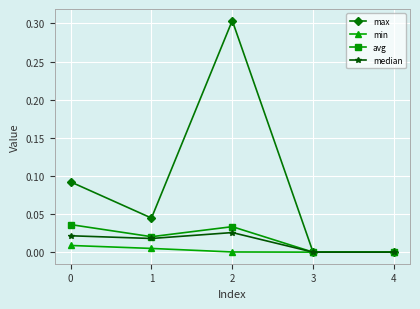

Which series has the largest range (max minus min)?

max